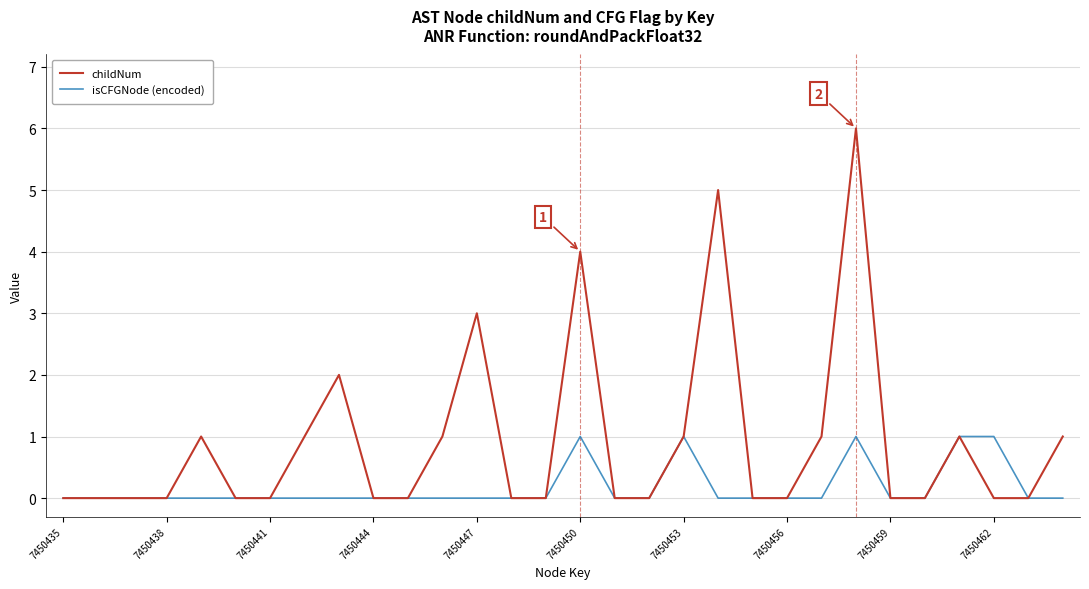

How many childNum values are between 0 and 1?

25